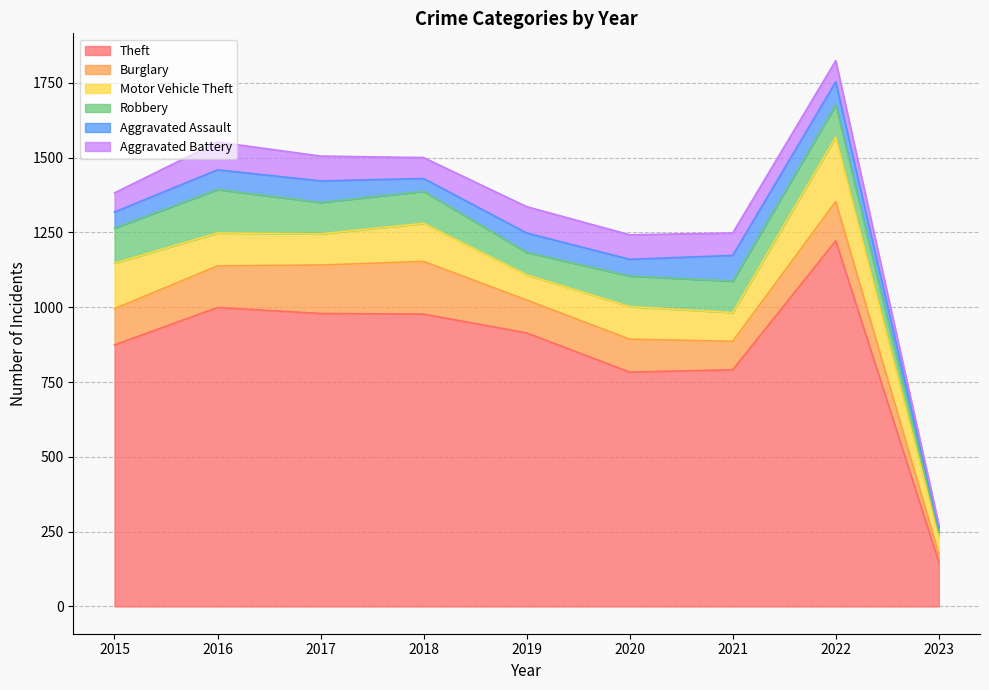

What is the highest value of the Motor Vehicle Theft series?

216